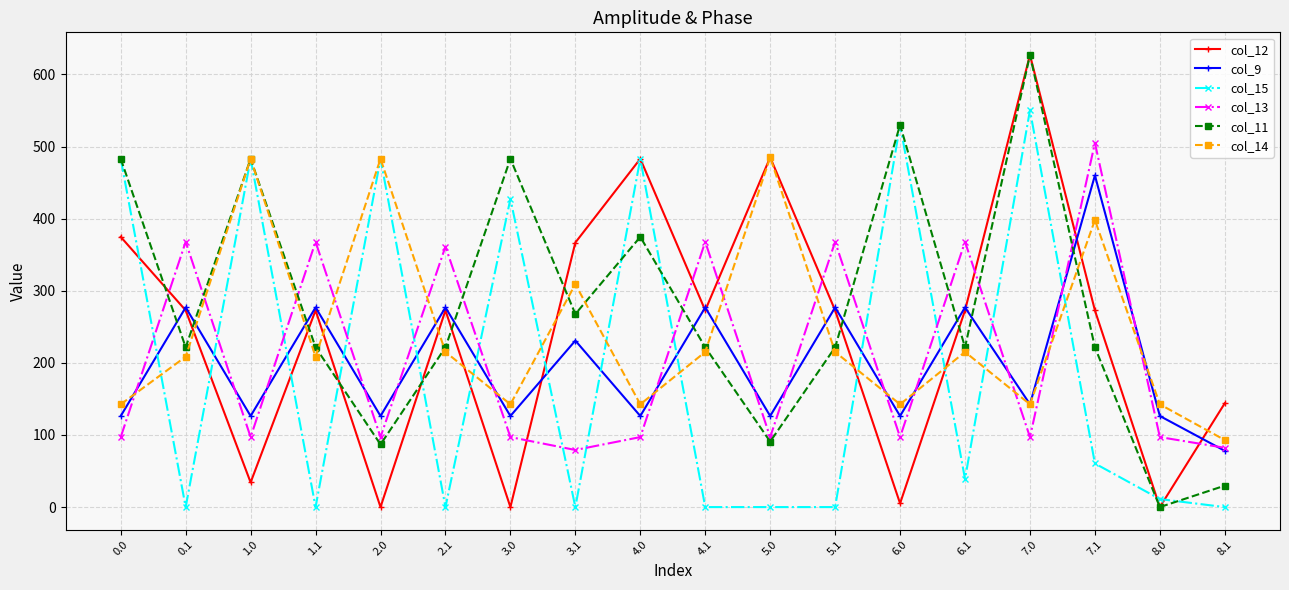

How many values in the col_11 series are below 221?

4